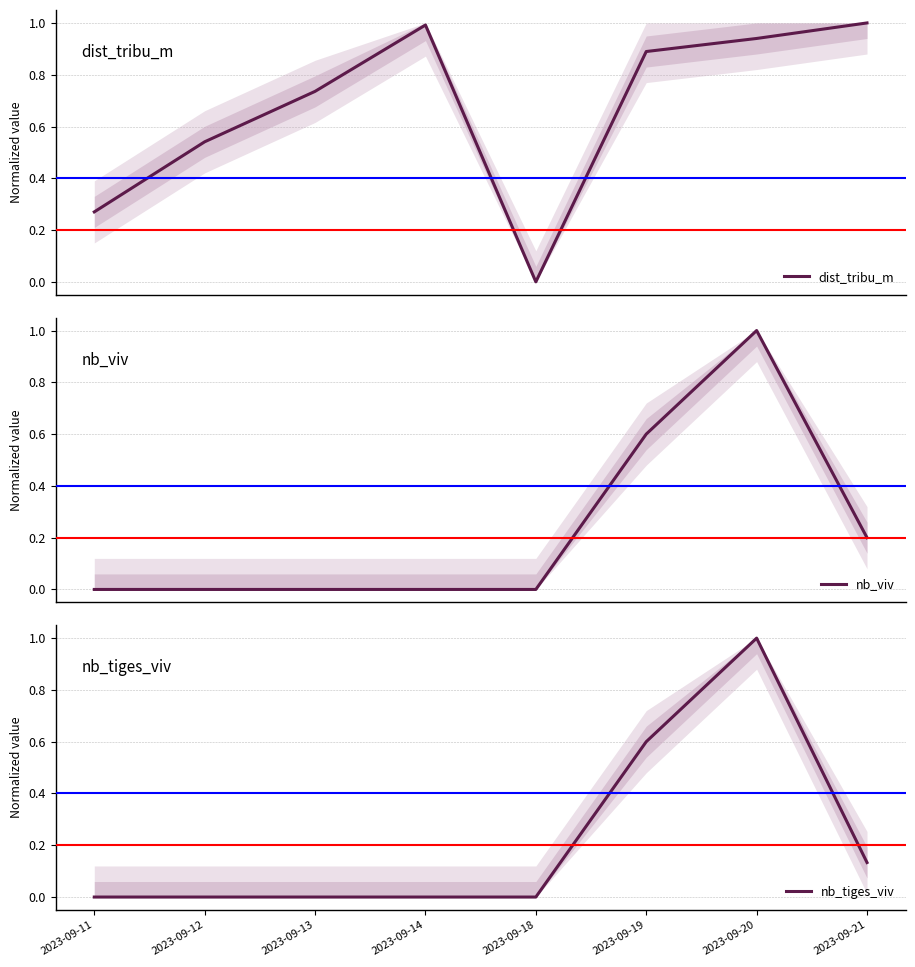

How many values in dist_tribu_m are above zero?

7